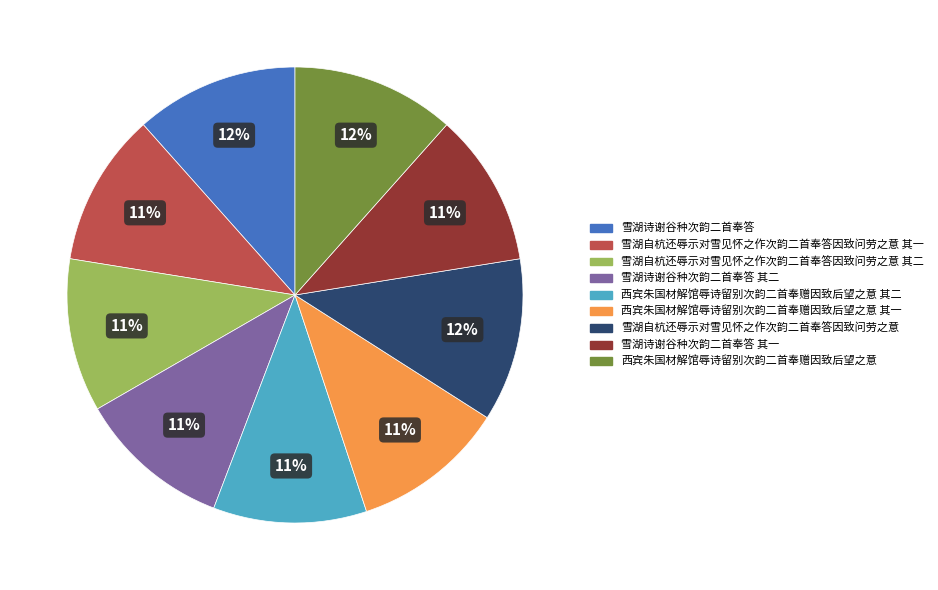

Is there a majority slice in this chart?

No